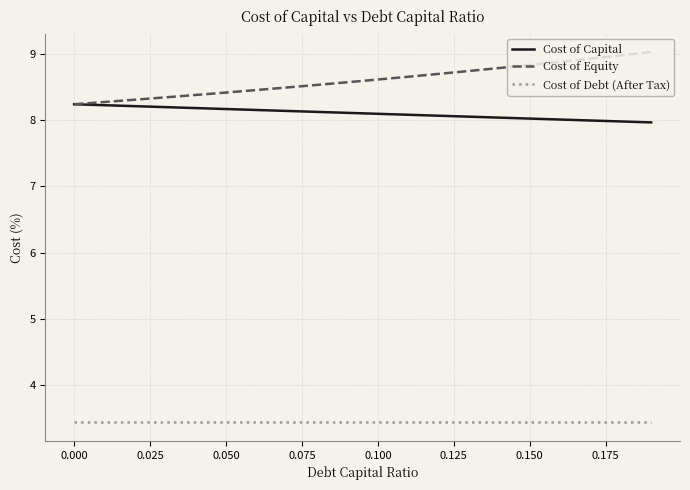

What is the maximum value shown in the chart?

9.0